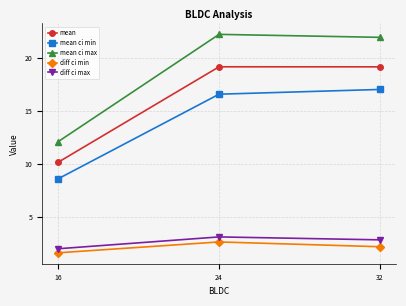

At how many categories does at least one series exceed 21?

2